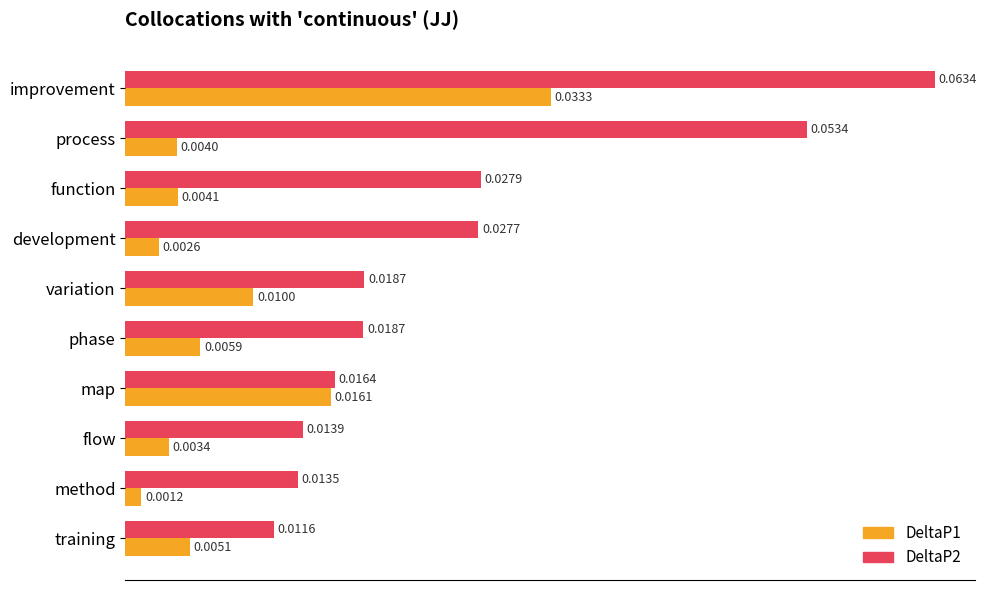

Count the number of categories in the chart.

10